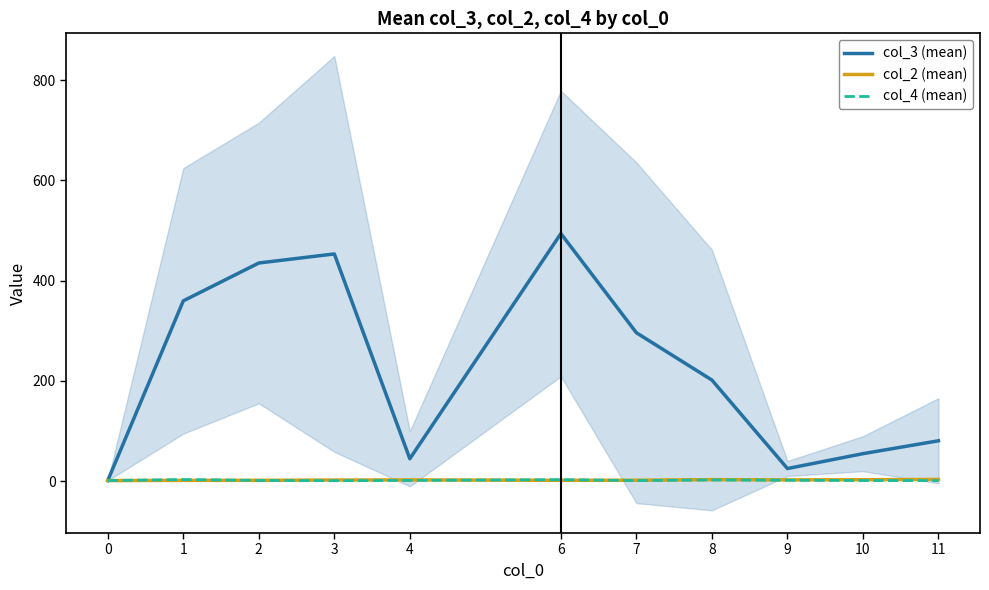

True or false: col_2 (mean) and col_3 (mean) cross at least once.

False